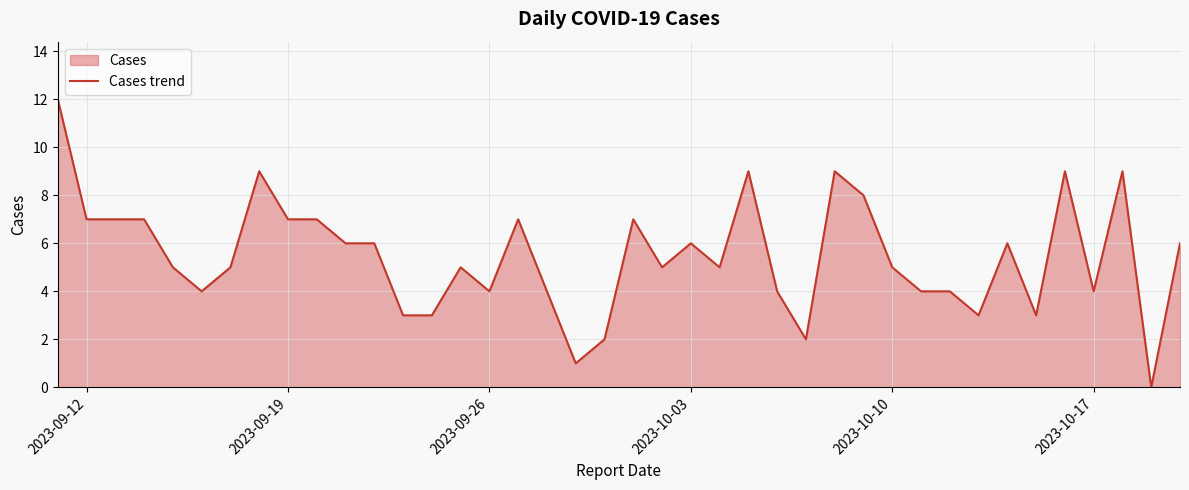

What is the difference between the maximum and minimum values?

12